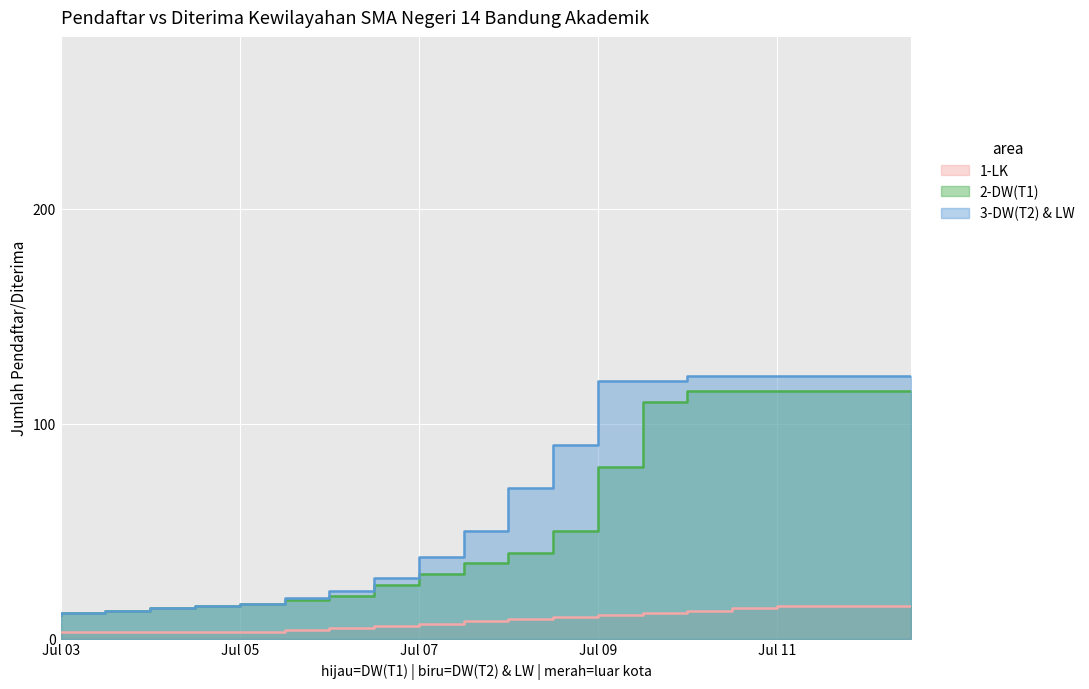

What is the highest value of the 1-LK series?

15